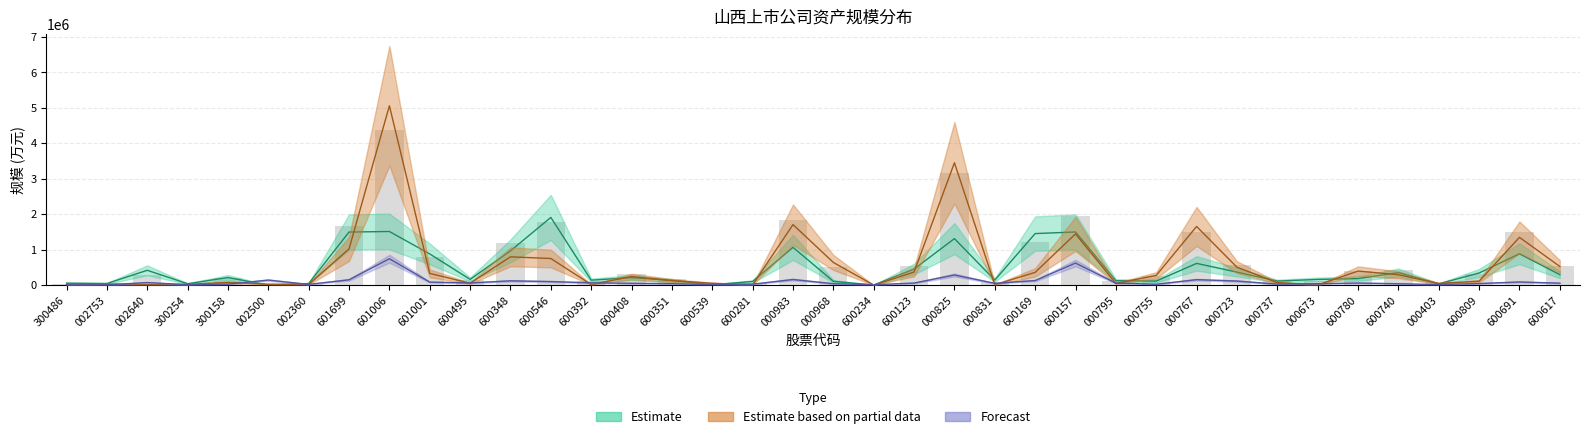

What is the sum of the fixedAssets values at 600691 and 002360?

1366052.2